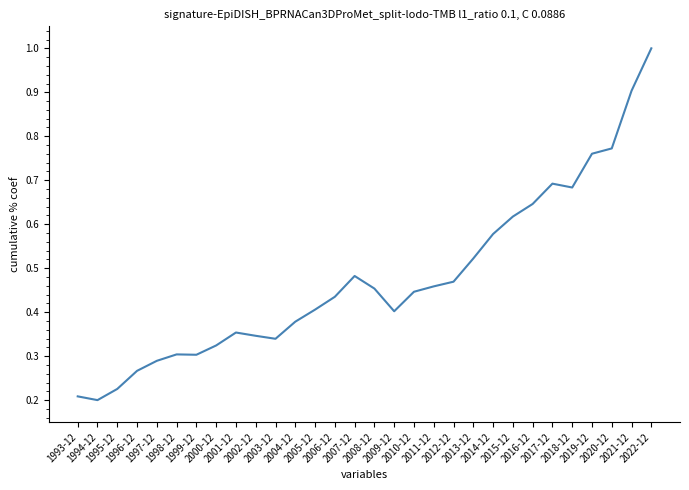

Is this an area chart (filled region under the line)?

No